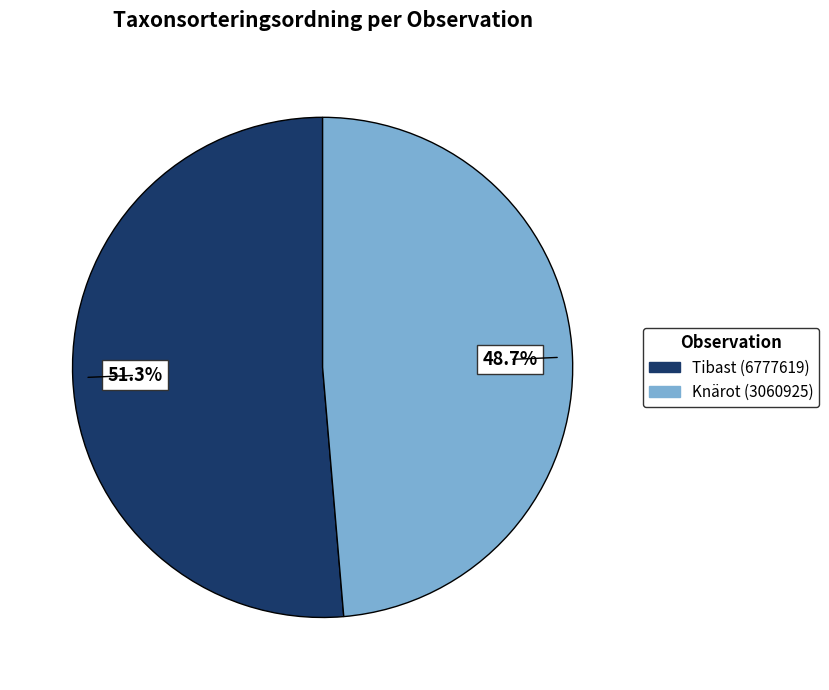

To the nearest percent, what is the difference between the largest and smallest slice percentages?

3%